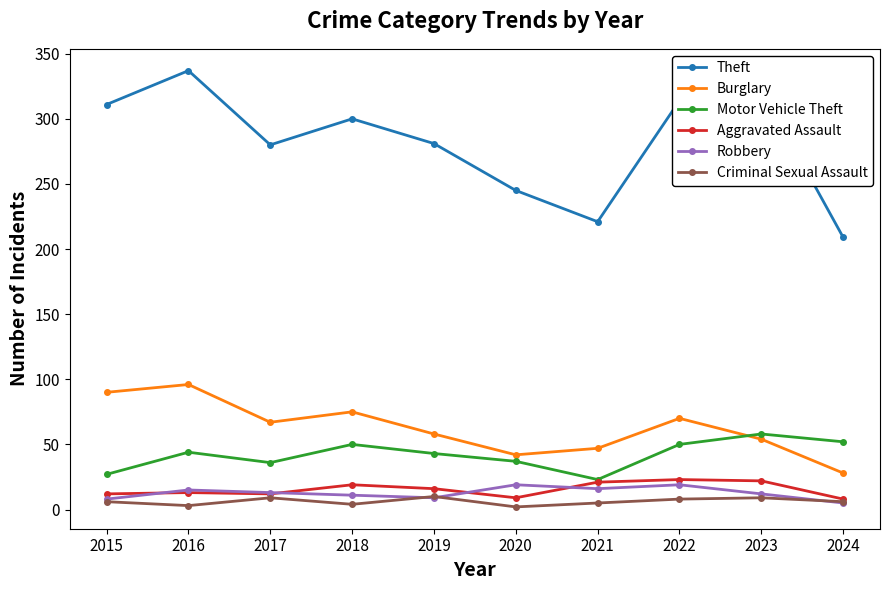

True or false: Motor Vehicle Theft and Robbery cross at least once.

False